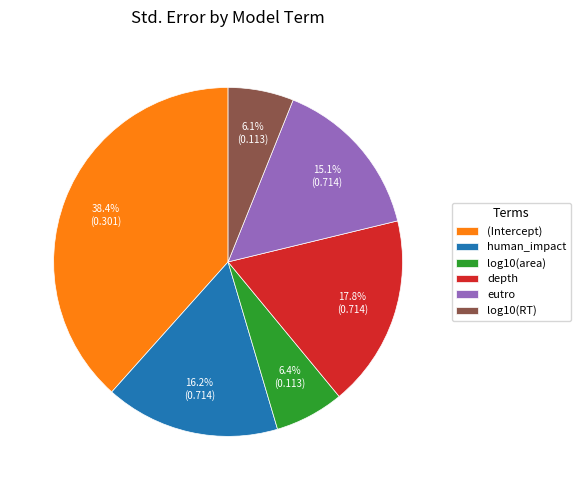

Which slice is the largest?

(Intercept)